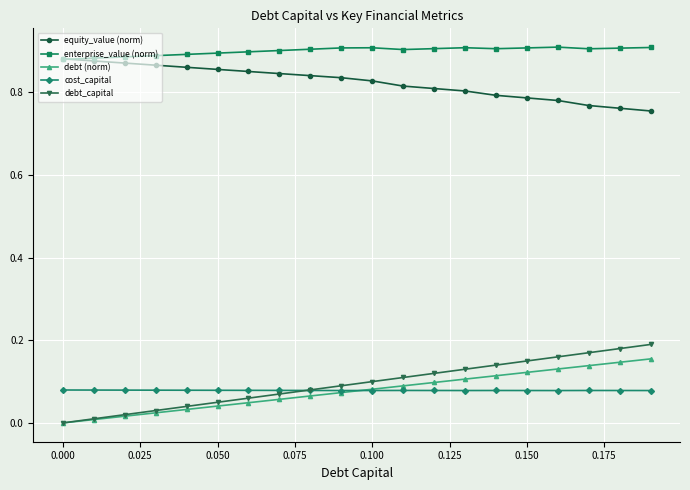

Which series has the largest total across all categories?

enterprise_value (norm)